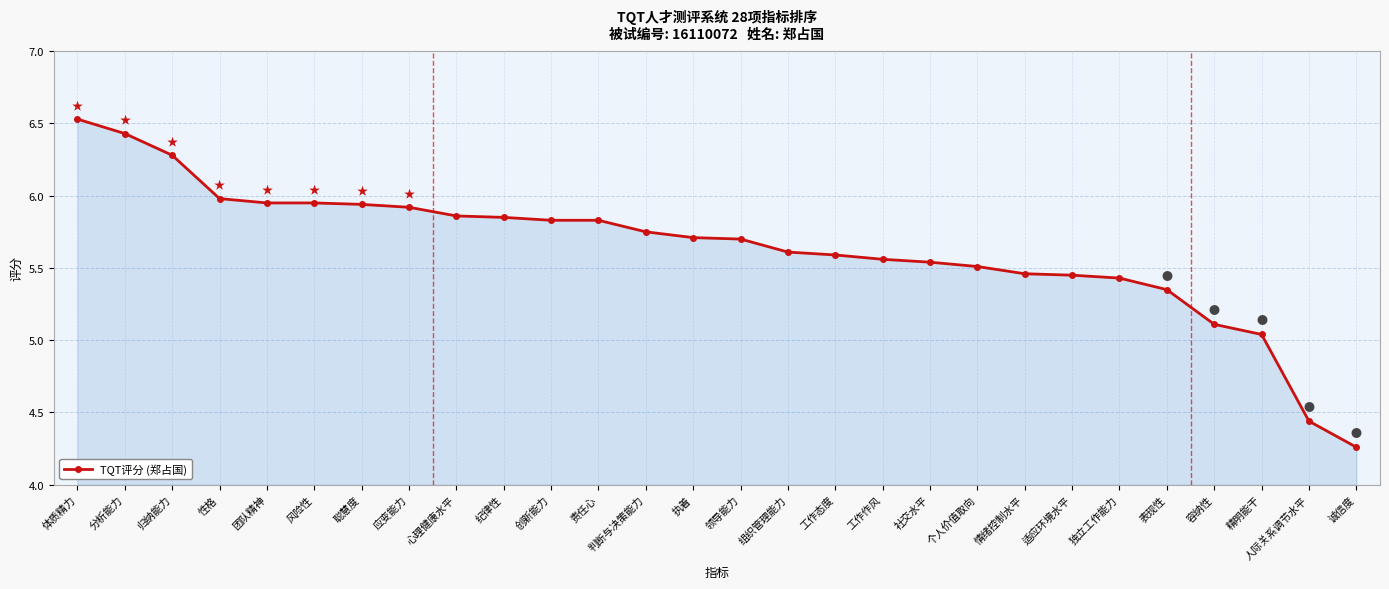

Where does the data first go above 5?

体质精力